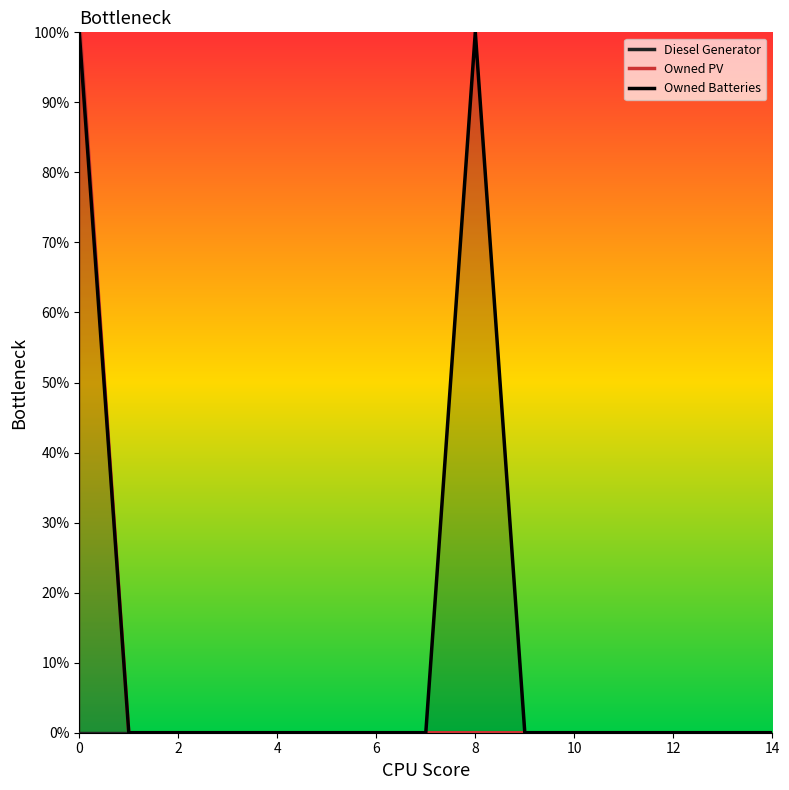

The value of Owned Batteries at 2 is 0.0. True or false?

True